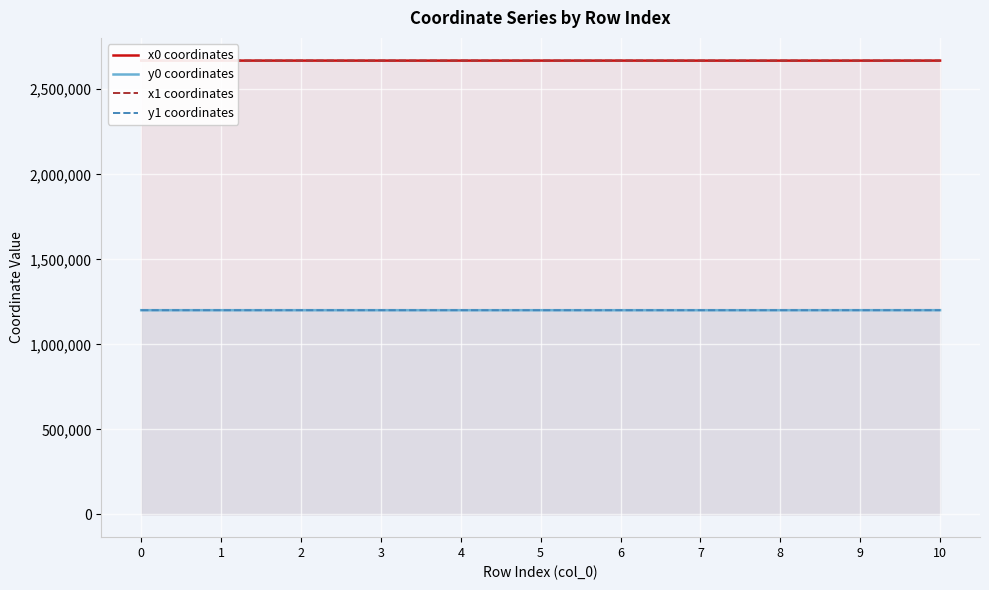

Where is the first local maximum for y0 coordinates?

3